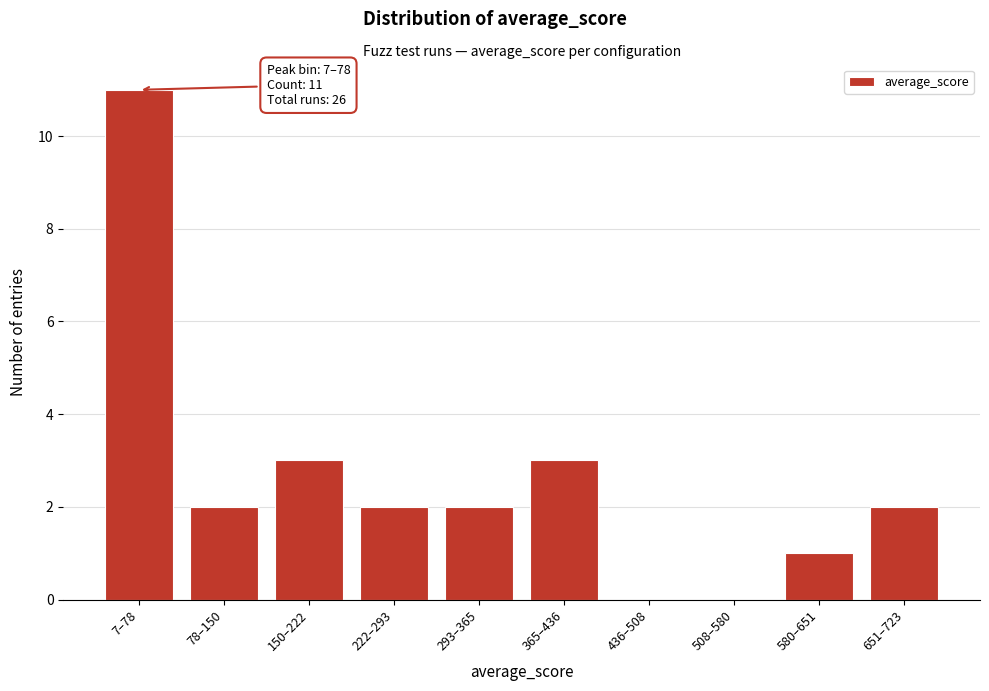

Reading right to left, list all the values displayed in this chart.

651–723=2	580–651=1	508–580=0	436–508=0	365–436=3	293–365=2	222–293=2	150–222=3	78–150=2	7–78=11